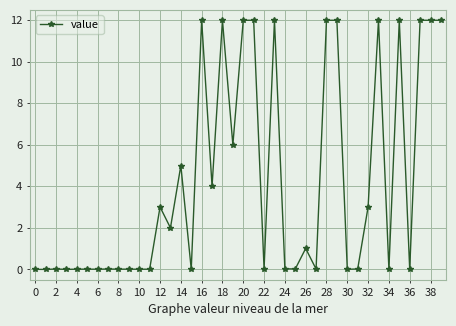

Is this an area chart (filled region under the line)?

No